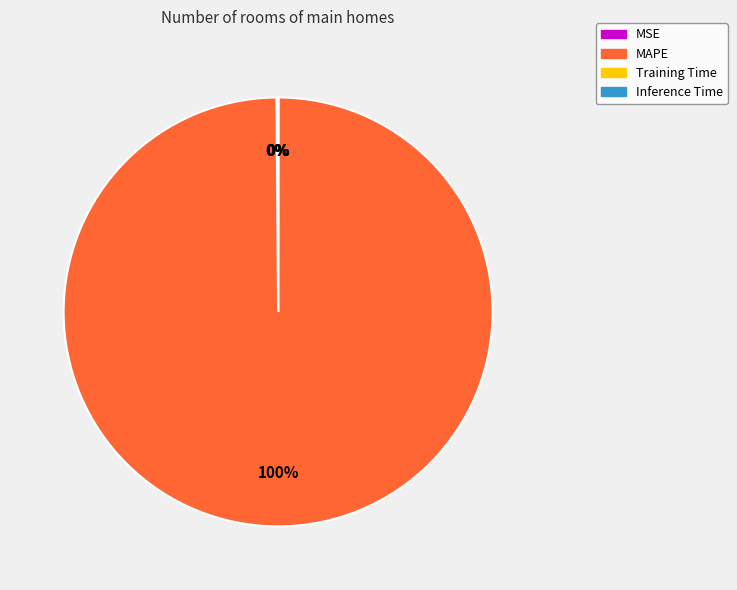

Is it true that MAPE is 100% of the pie?

True